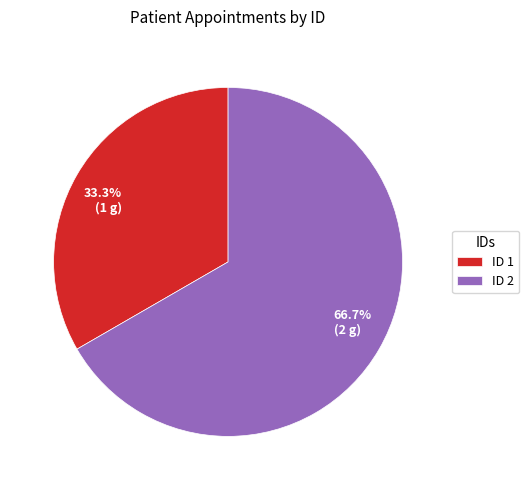

Which has a higher value, 66.7% (2 g) or 33.3% (1 g)?

66.7% (2 g)